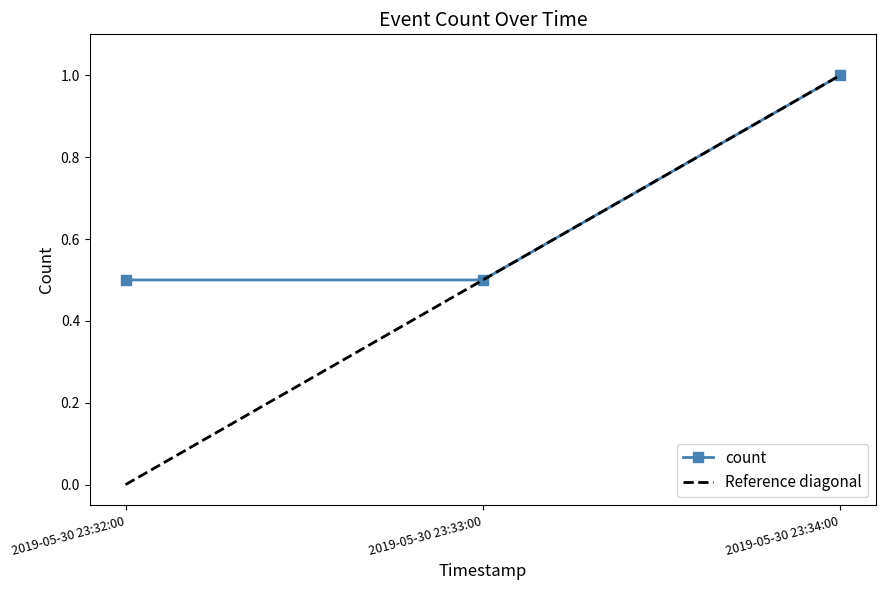

What is the label of the 2nd point from the right?

2019-05-30 23:33:00